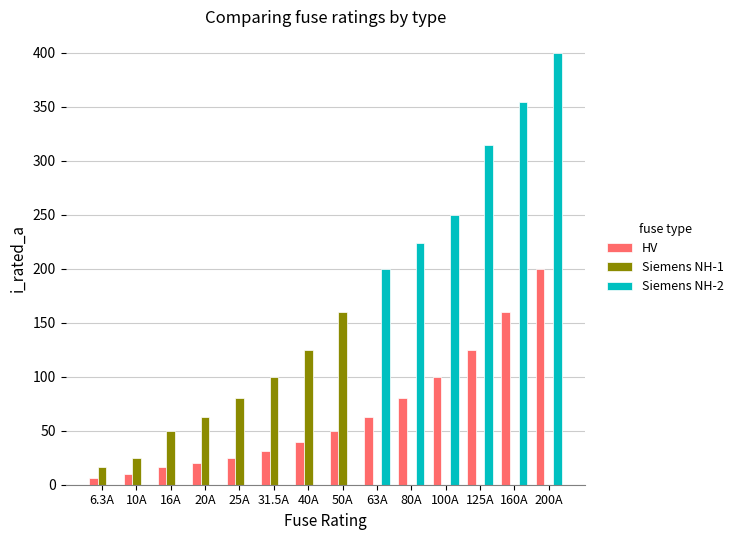

Which has a higher value, 20A or 200A?

200A